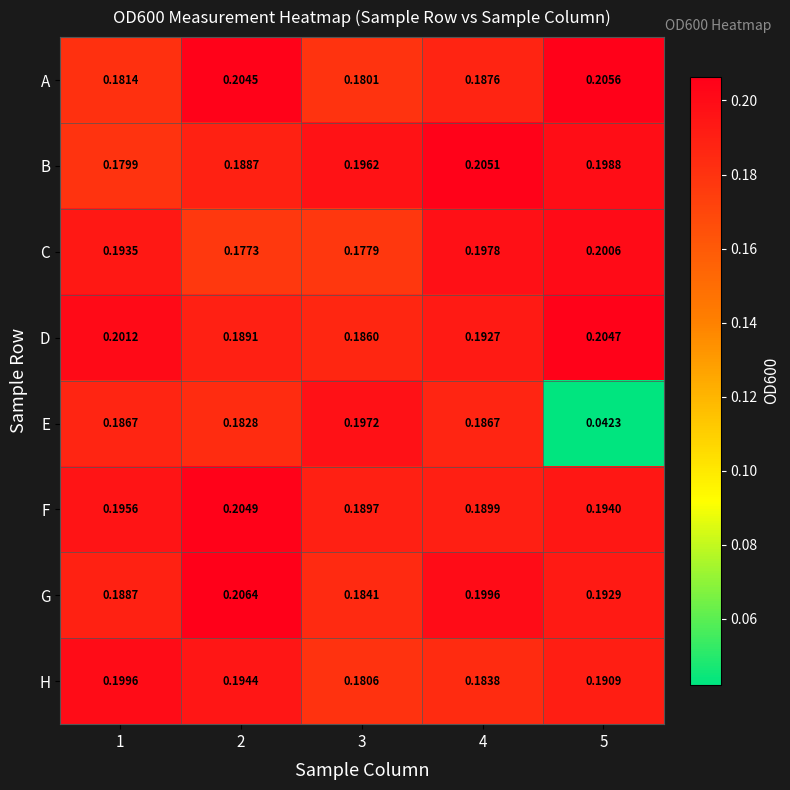

Which series has the widest spread of values?

E